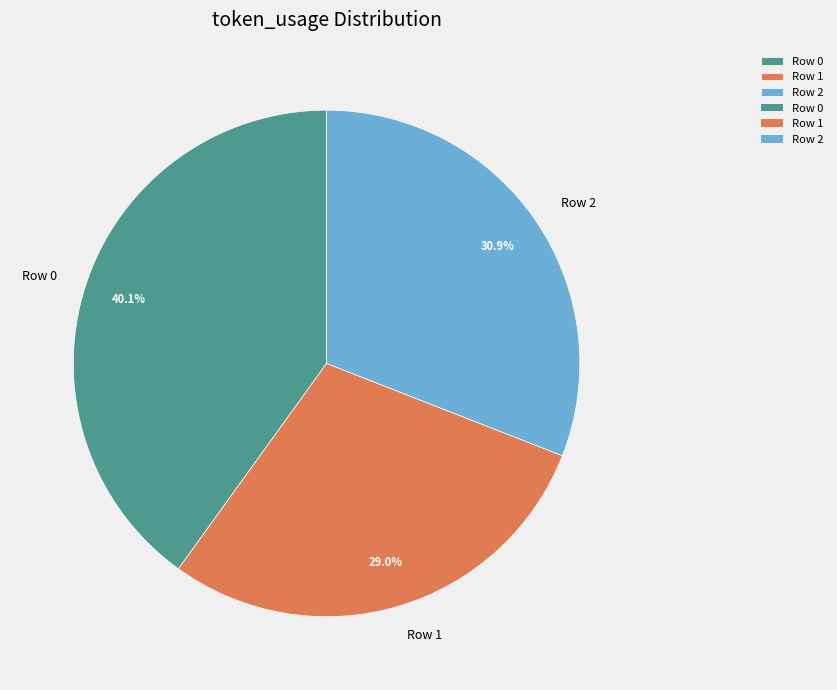

To the nearest percent, what percentage of the pie is Row 1?

29%